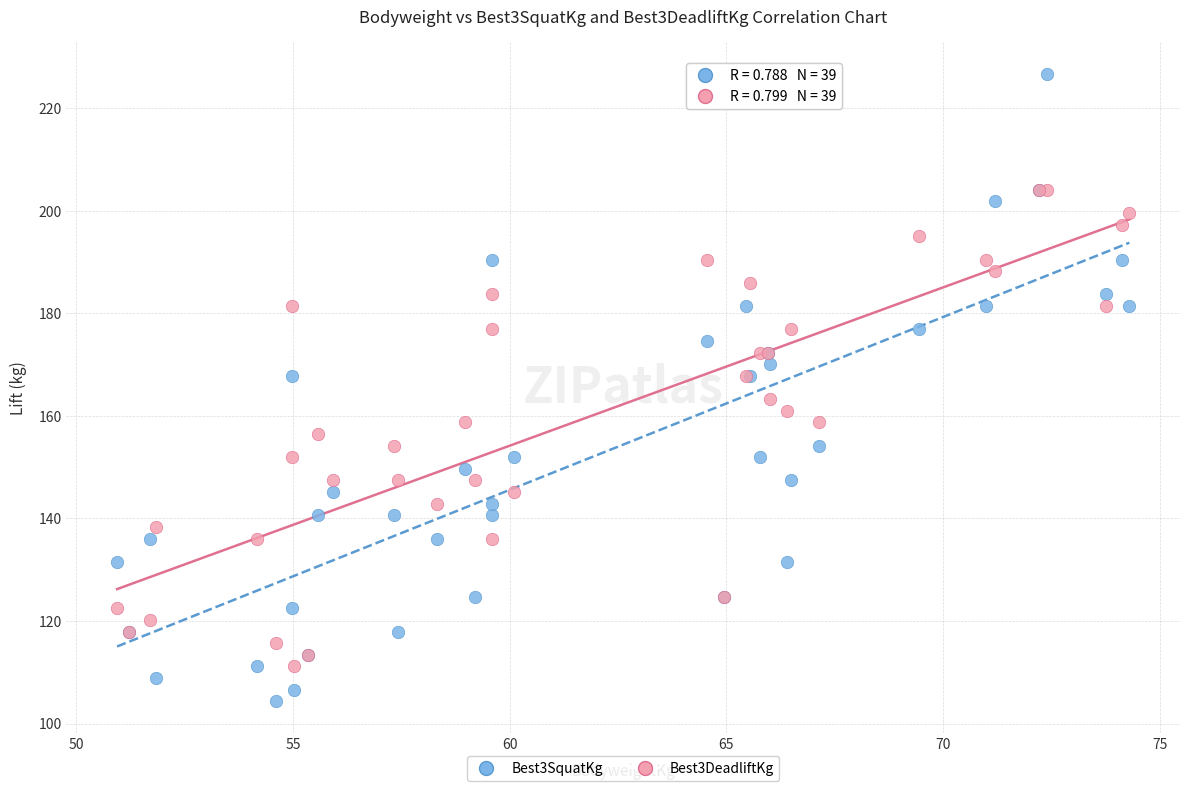

Which series contains the highest Y value?

Best3SquatKg